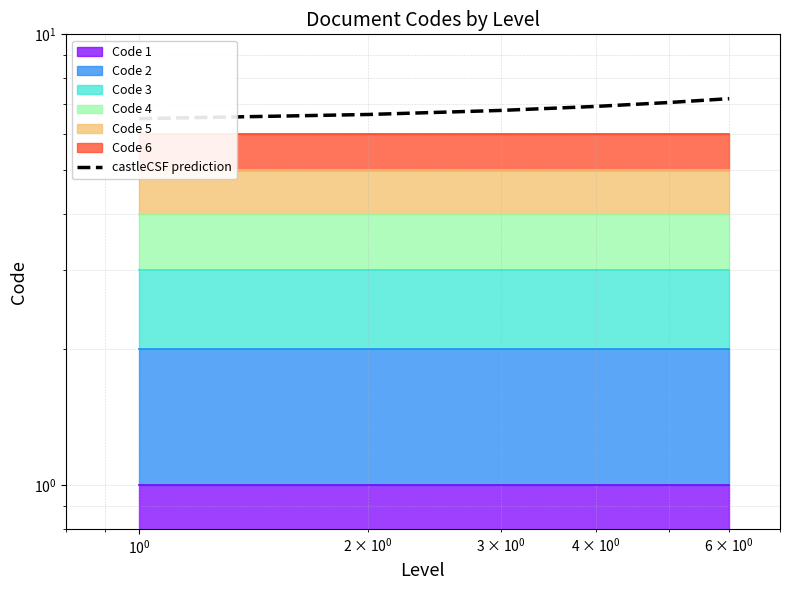

The value at $\mathdefault{10^{-1}}$ is 9.4. True or false?

False